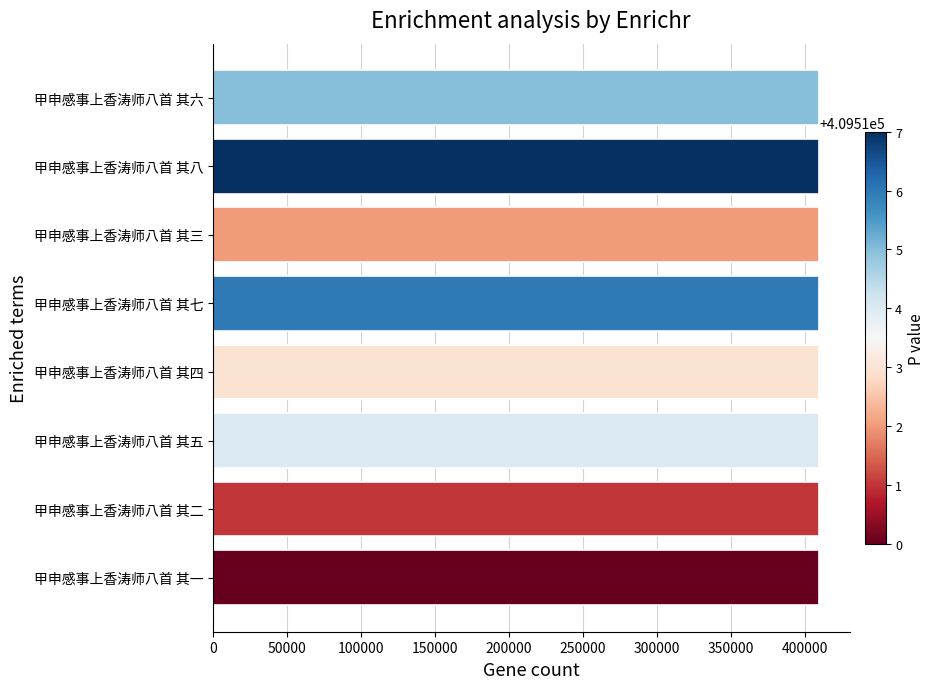

The value at 甲申感事上香涛师八首 其七 is 274753. True or false?

False